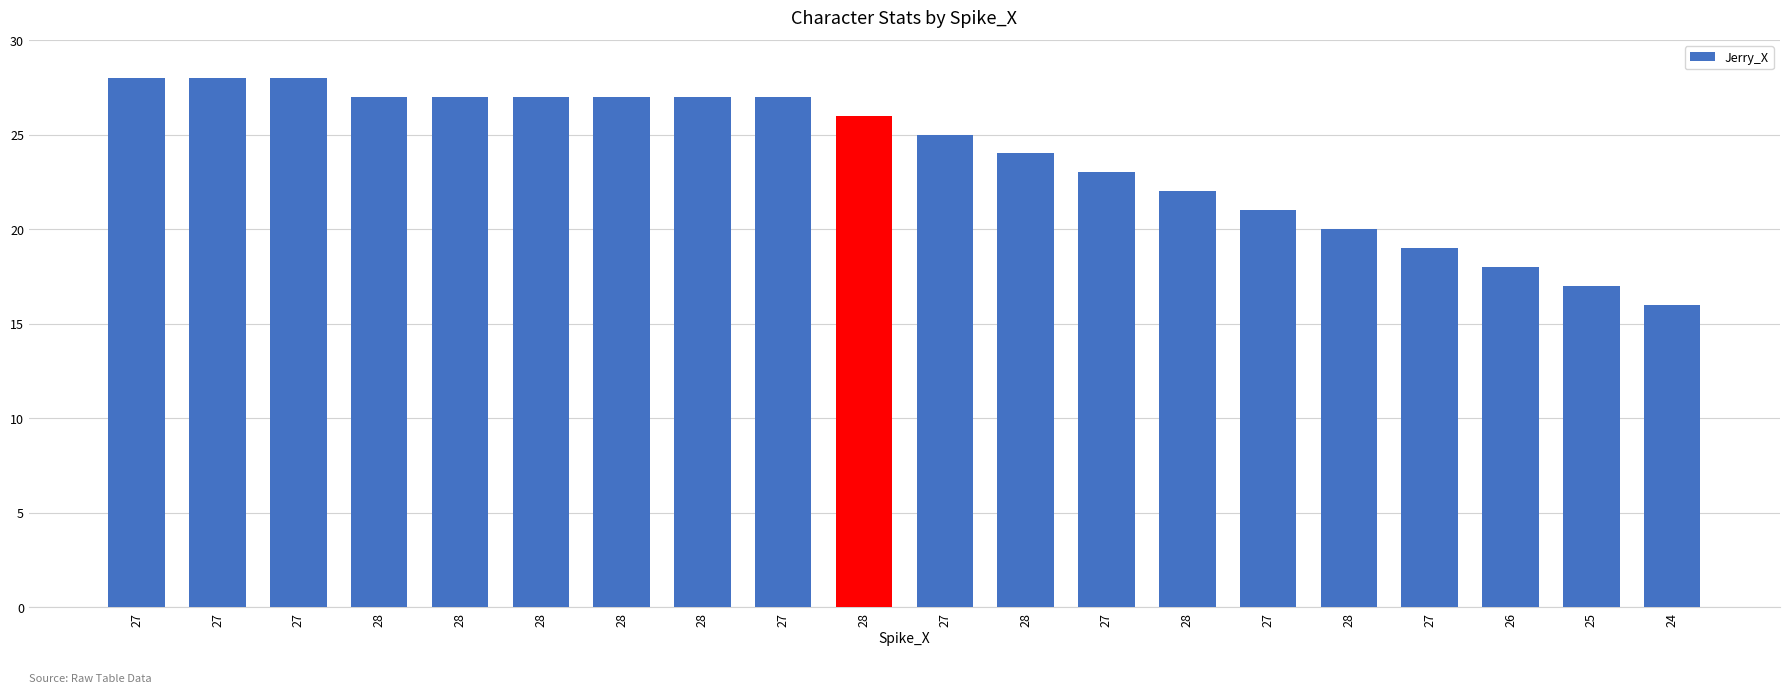

Reading left to right, transcribe all the data shown in this chart.

27=28	27=28	27=28	28=27	28=27	28=27	28=27	28=27	27=27	28=26	27=25	28=24	27=23	28=22	27=21	28=20	27=19	26=18	25=17	24=16